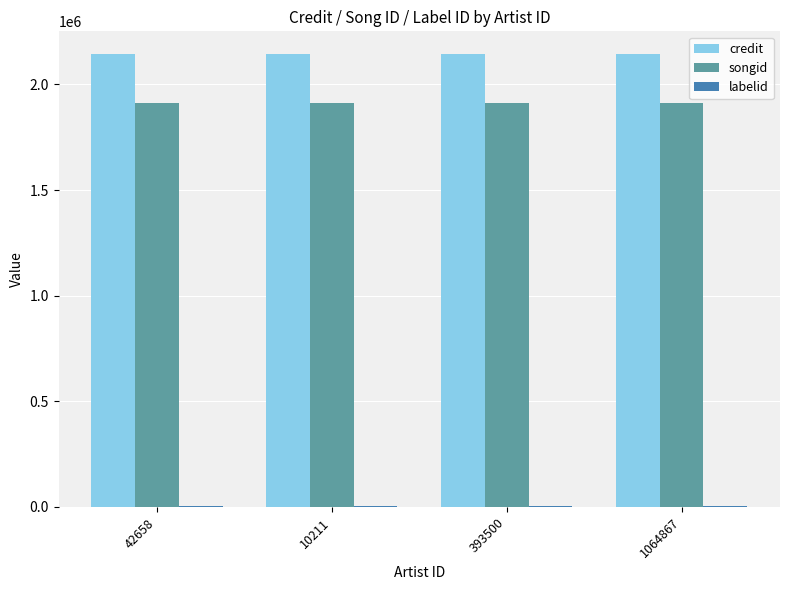

What is the greatest value displayed?

2144205